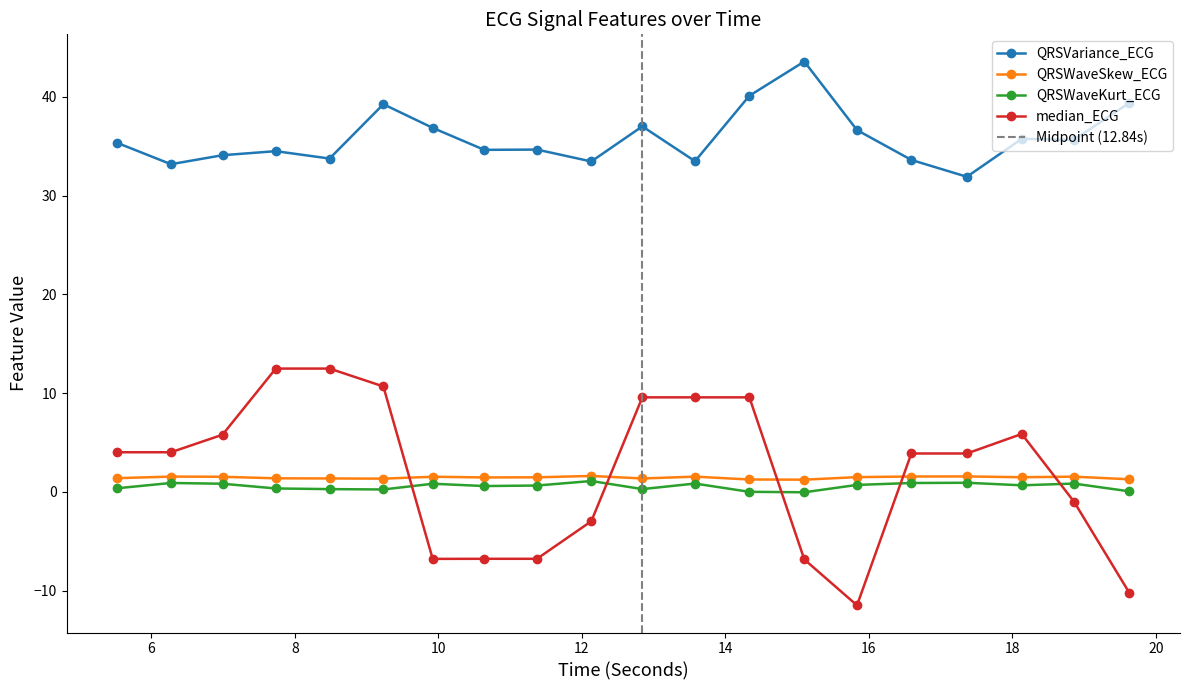

Between 7.734375 and 9.921875, which series saw the biggest shift?

median_ECG